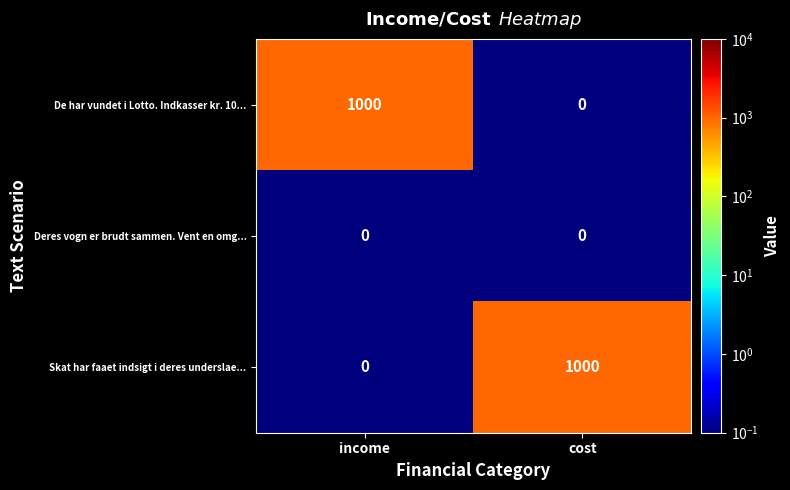

Rank the categories by Skat har faaet indsigt i deres underslae... value from lowest to highest.

income, cost